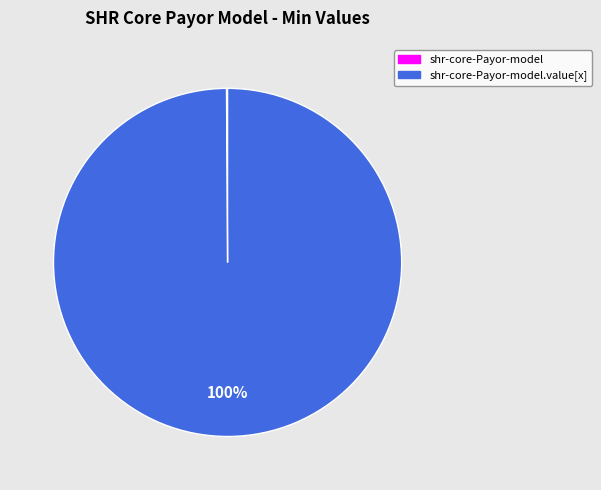

To the nearest percent, what is the average slice percentage?

50%